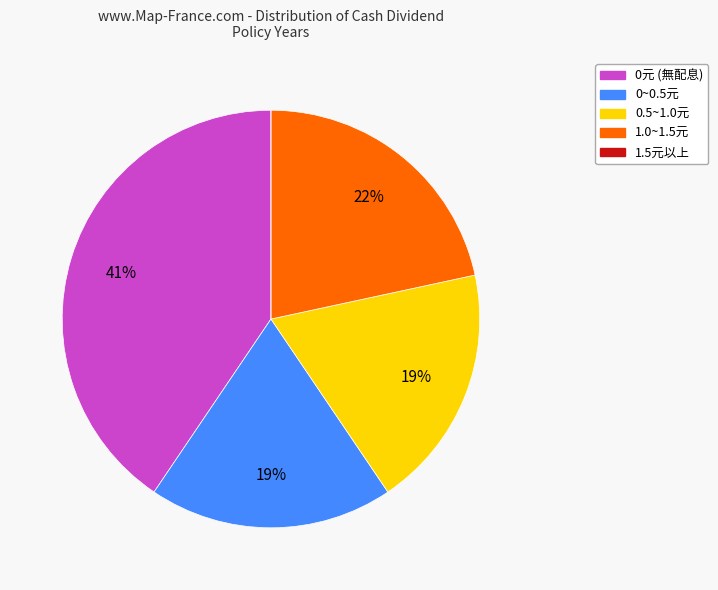

To the nearest percent, what is the difference between the largest and smallest slice percentages?

41%